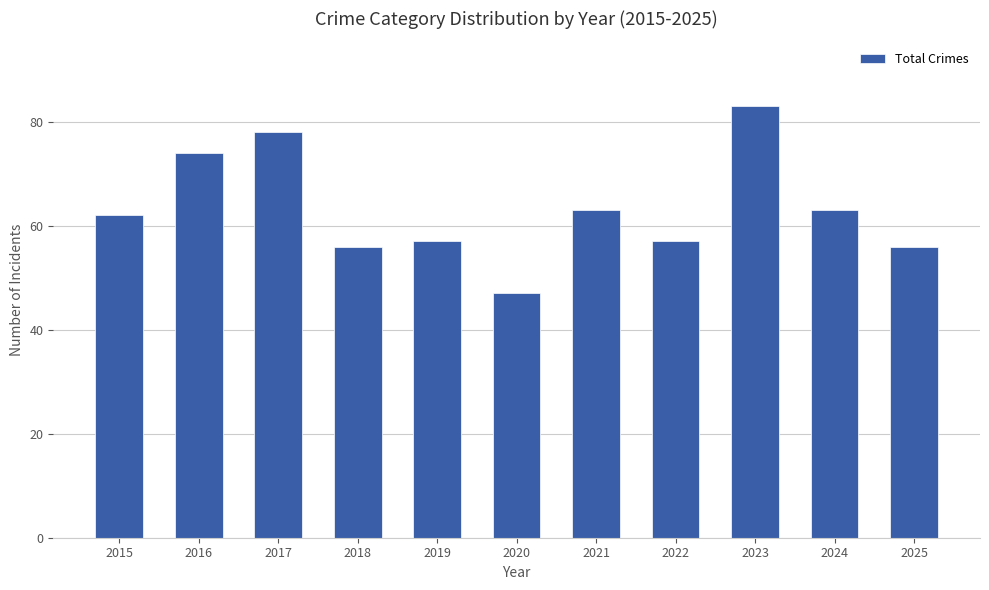

Which has a higher value, 2019 or 2016?

2016